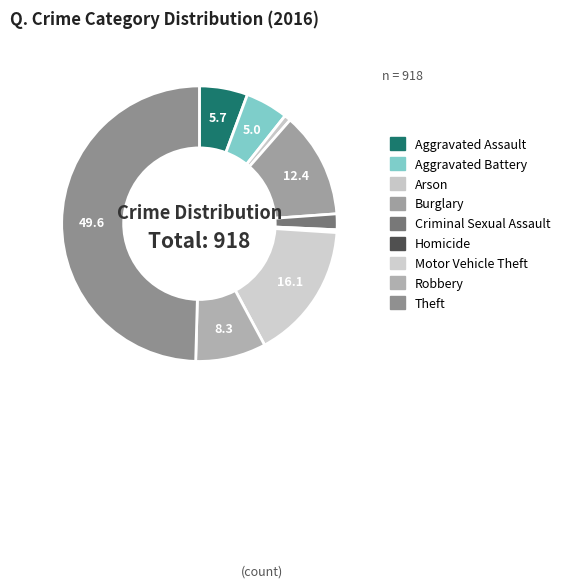

How many segments does this pie chart have?

9